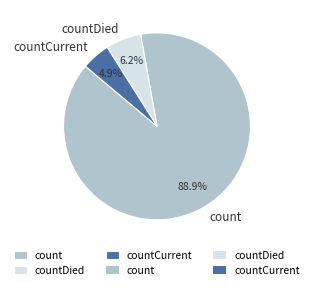

Do countCurrent and count together represent more than half of the pie?

Yes